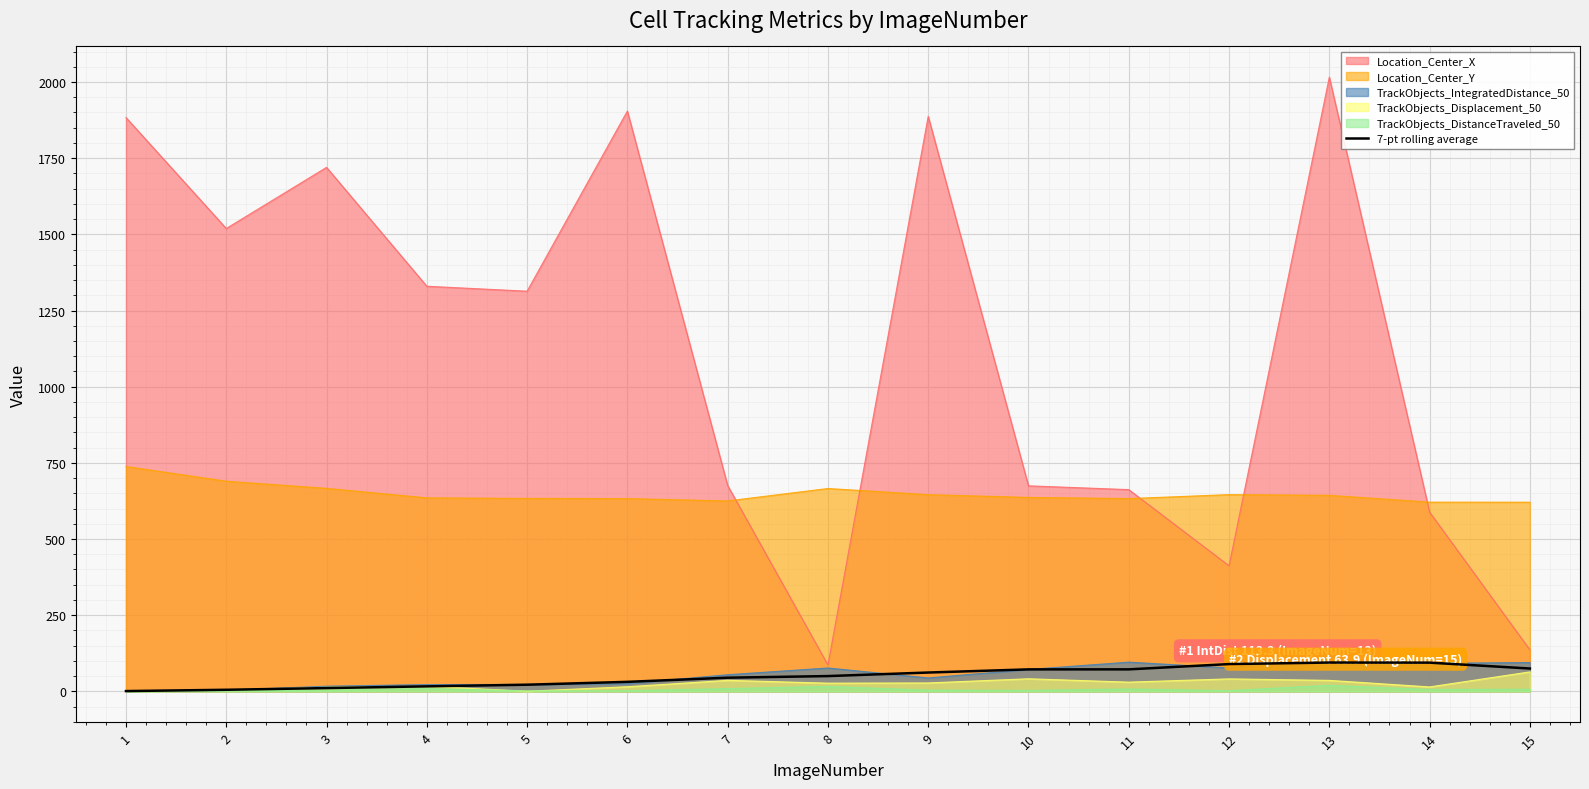

The value of Location_Center_X at 15 is 219.4. True or false?

False